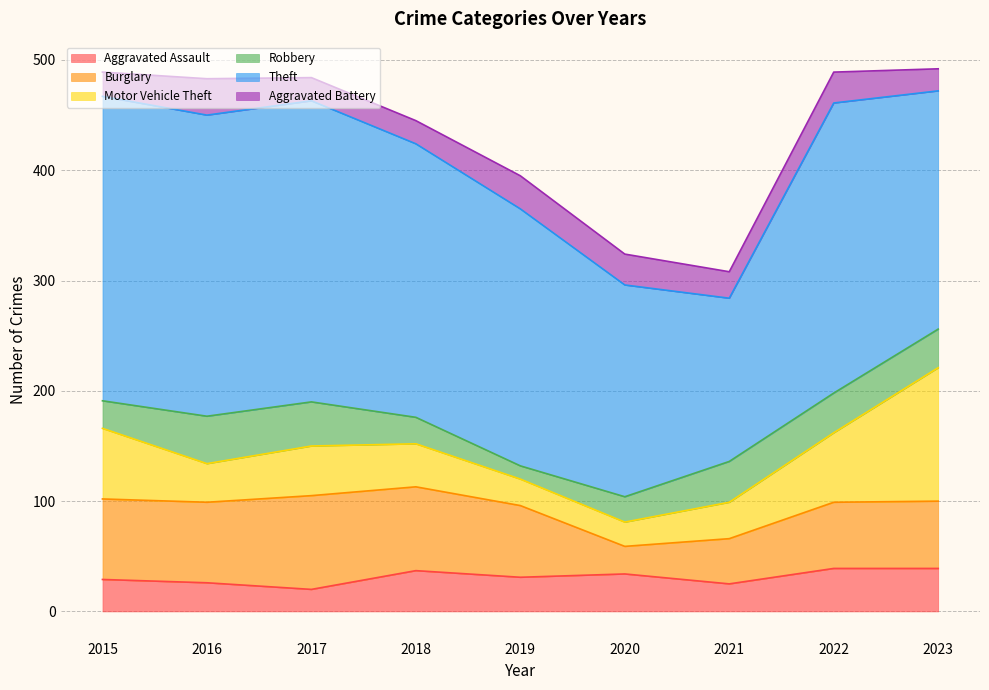

What is the difference between the second highest and minimum values in the Motor Vehicle Theft series?

42